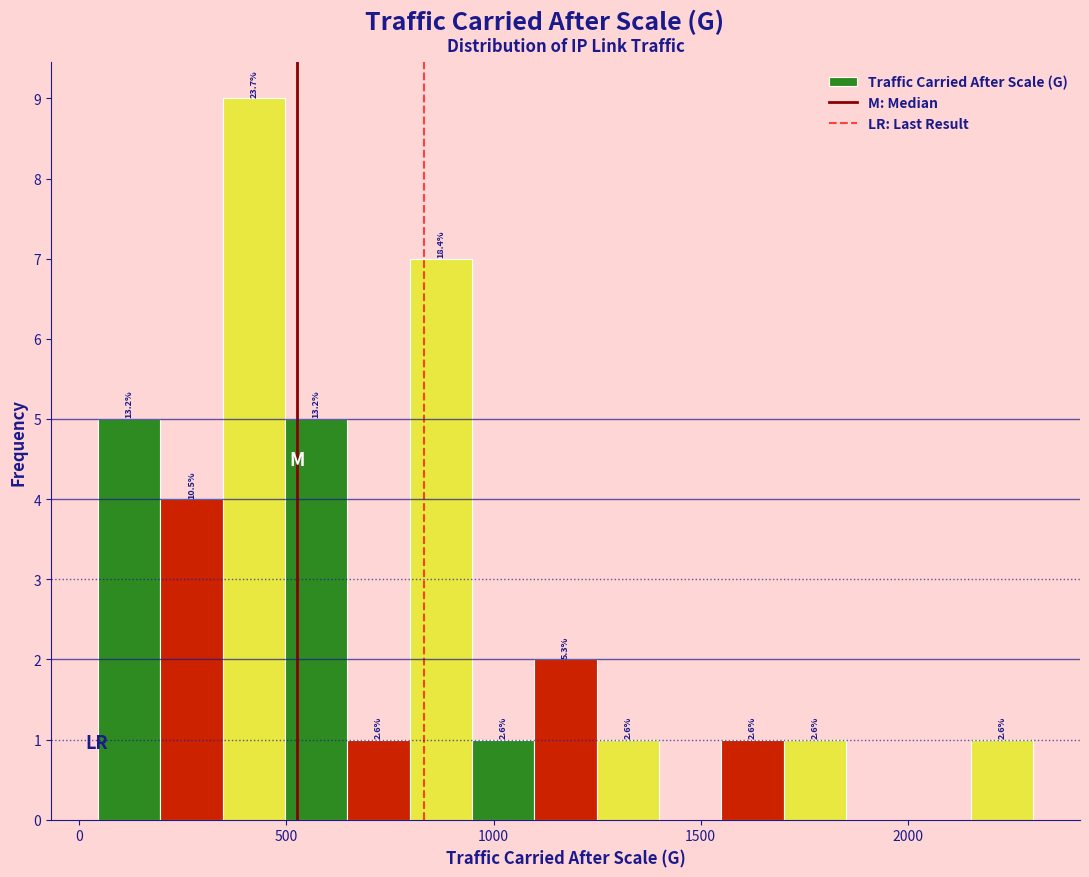

Around what value on the x-axis is the tallest bar? Give the approximate position of its centre, as read against the axis.

400